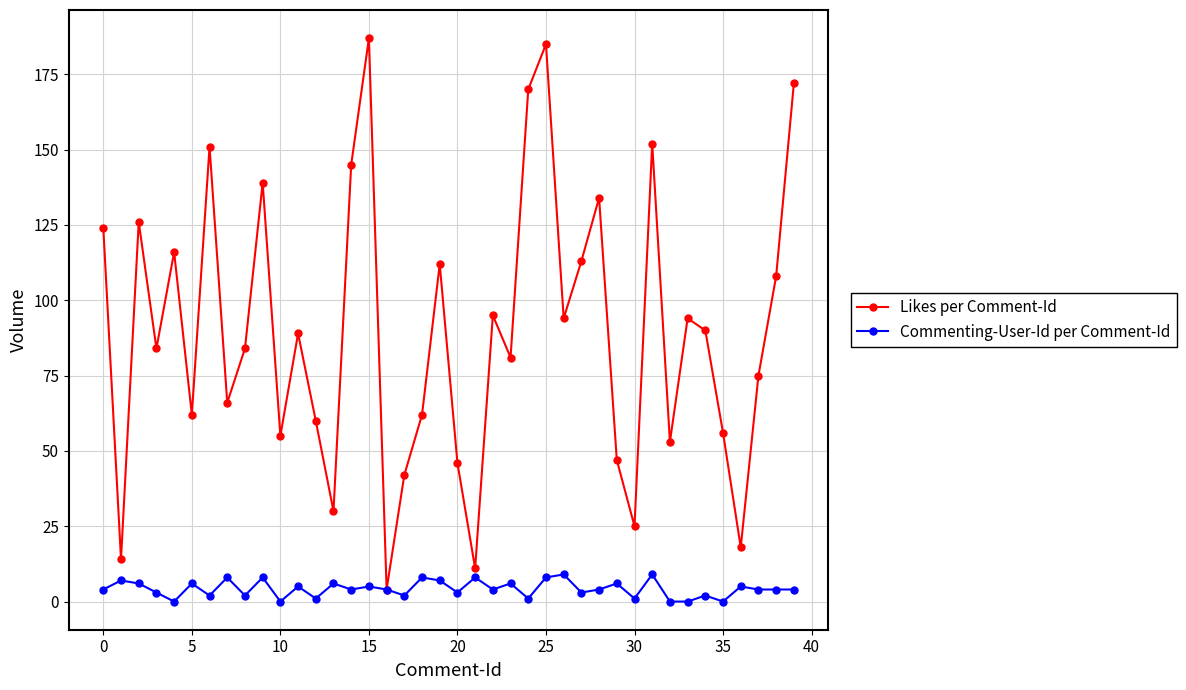

How many data points does each series have?

40